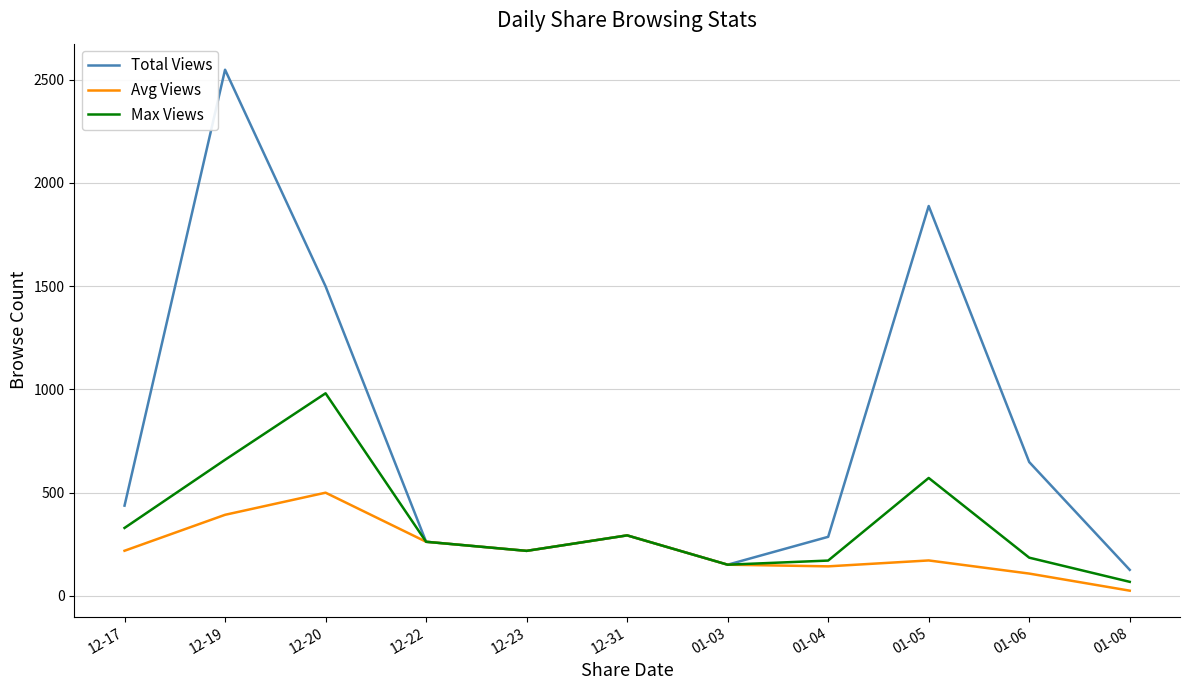

True or false: Total Views has more than 2 interior local peaks.

True